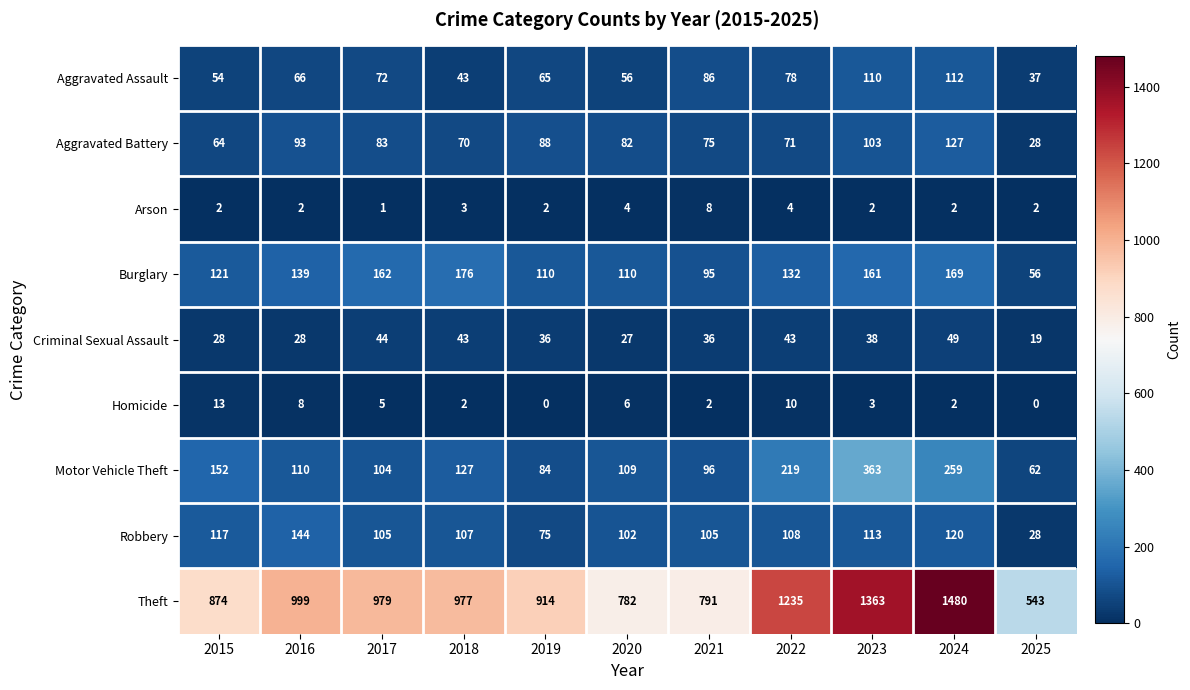

What is the spread (max minus min) of values at 2021?

789